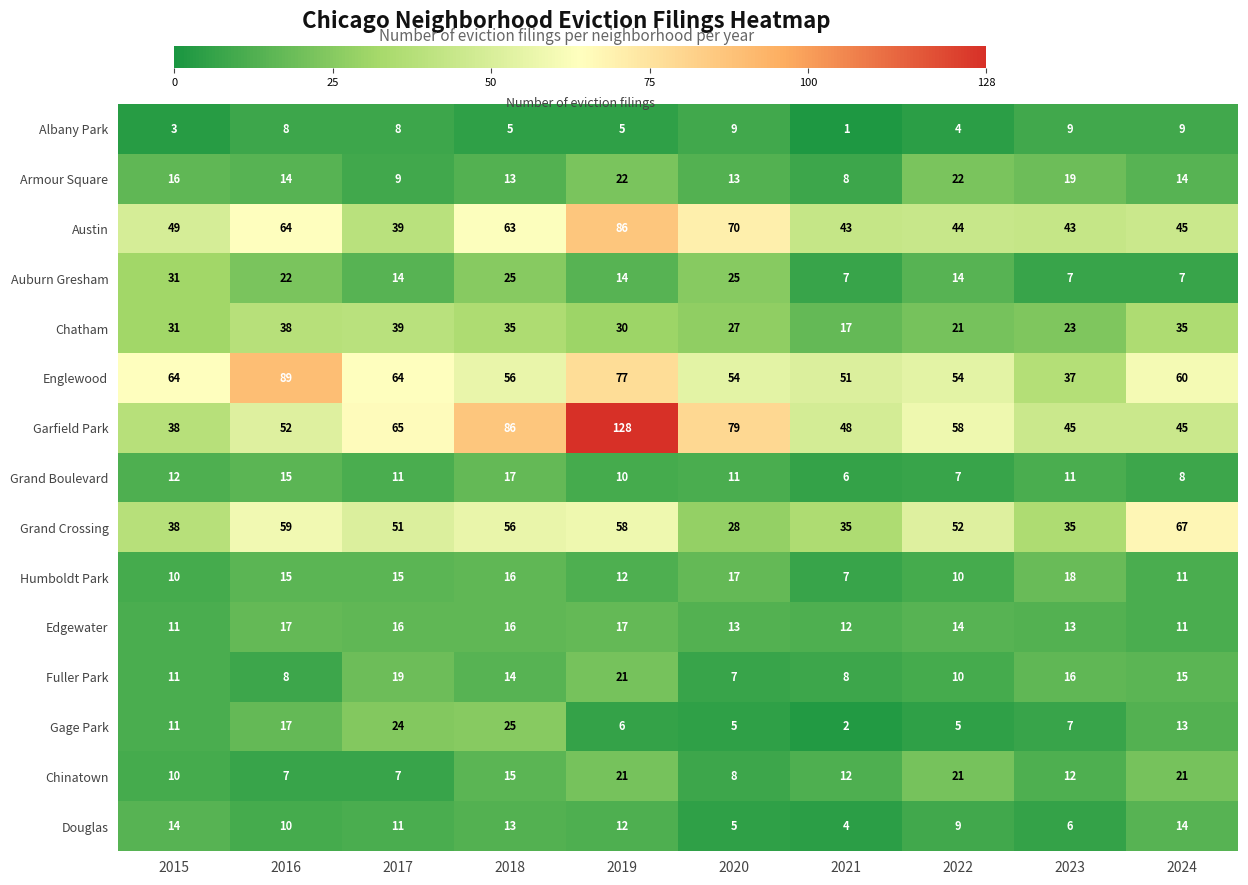

Is it true that Chinatown equals 21 at 2019?

True